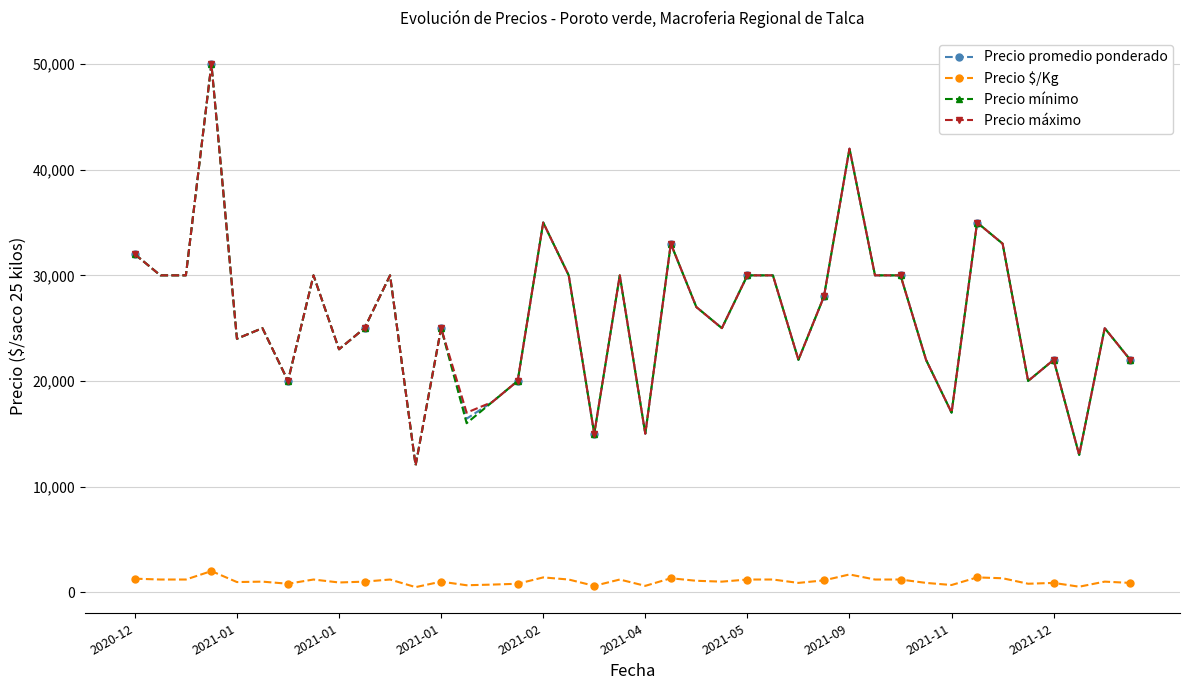

At how many categories does at least one series exceed 10891?

40